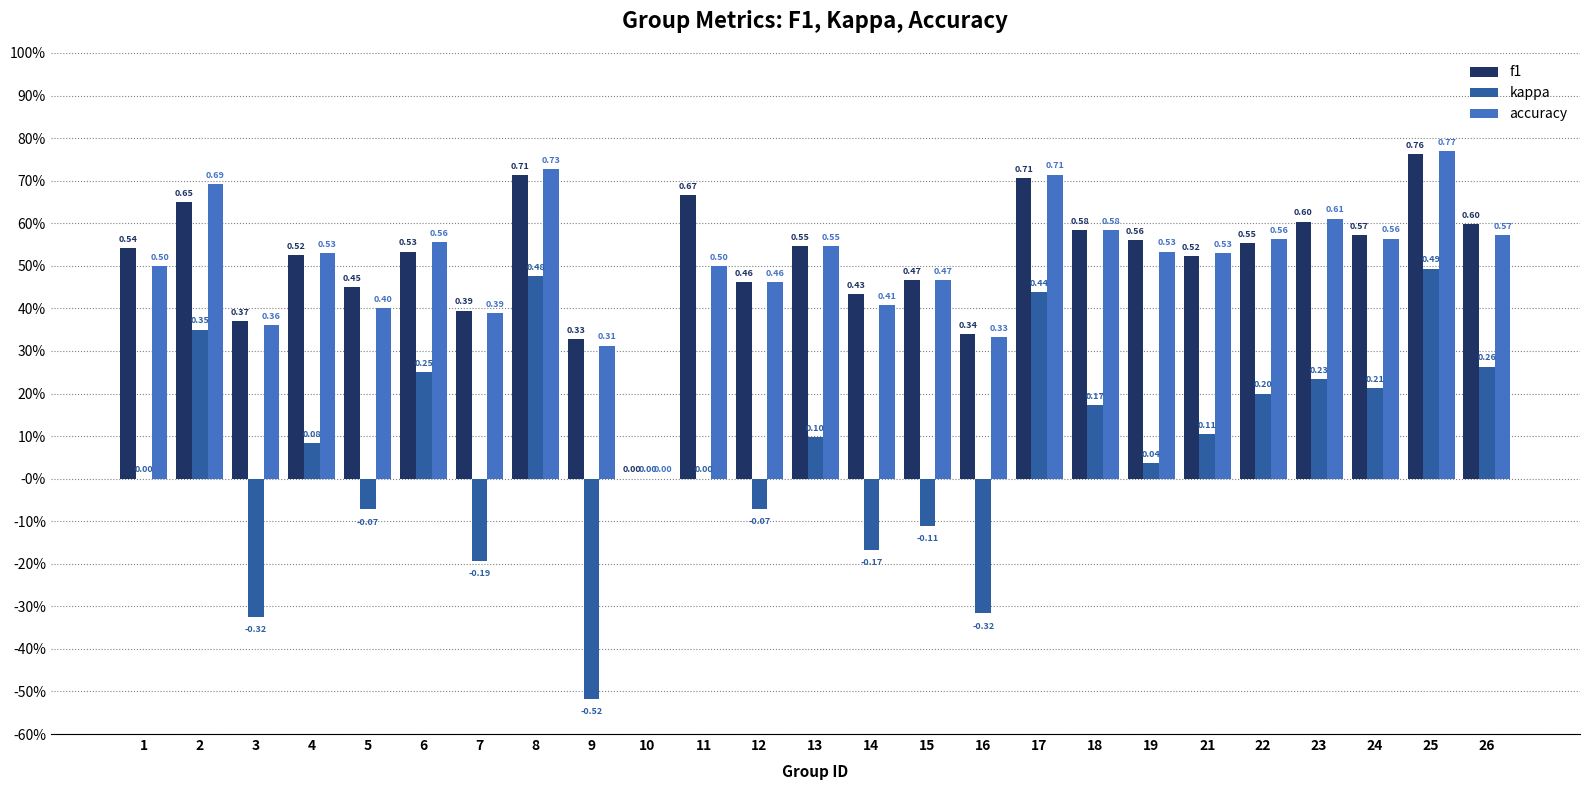

What are all the series names shown in the legend?

f1, kappa, accuracy